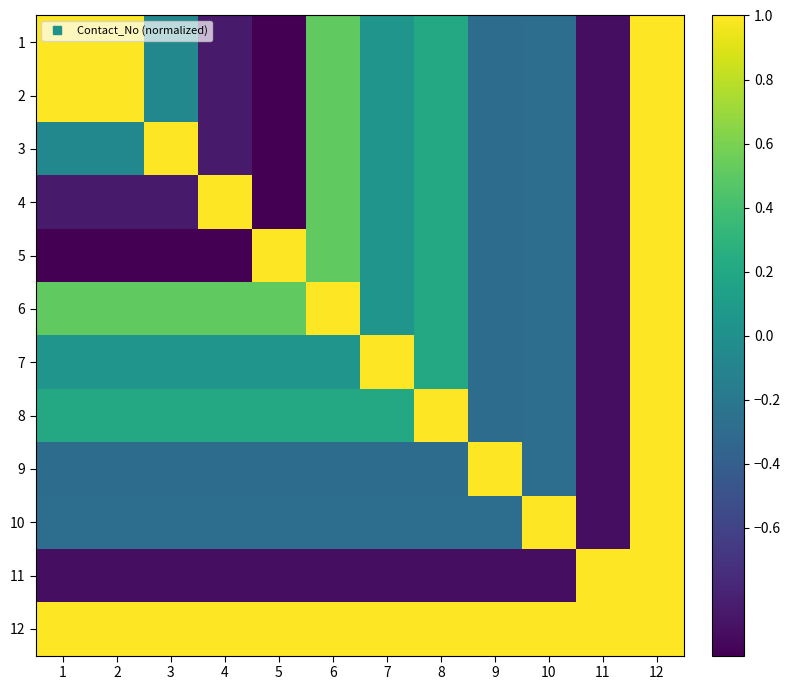

What is the total value across all series at 1?

0.3